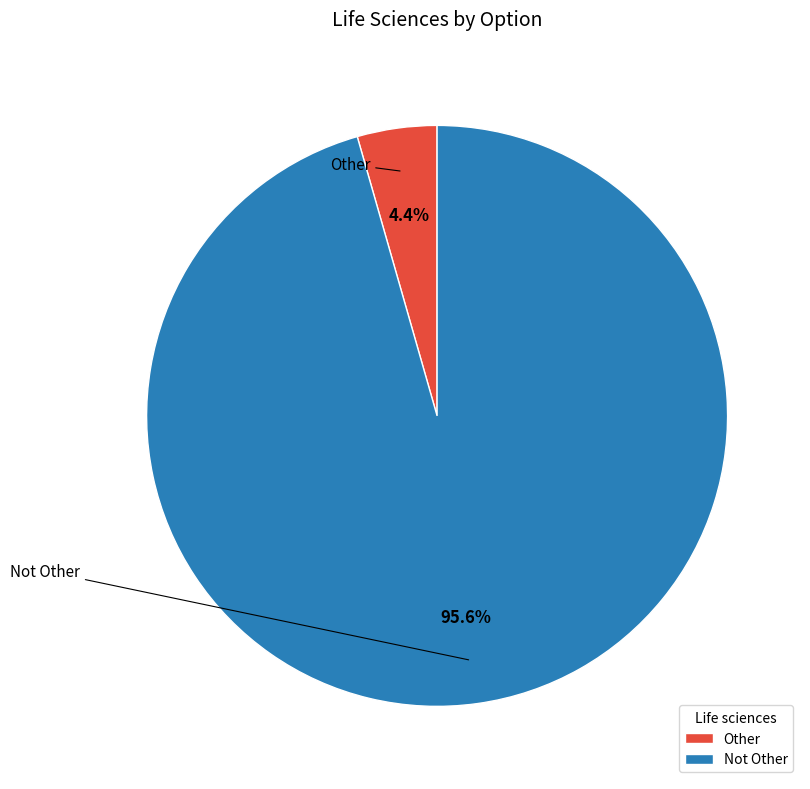

Between Not Other and Other, which is larger?

Not Other